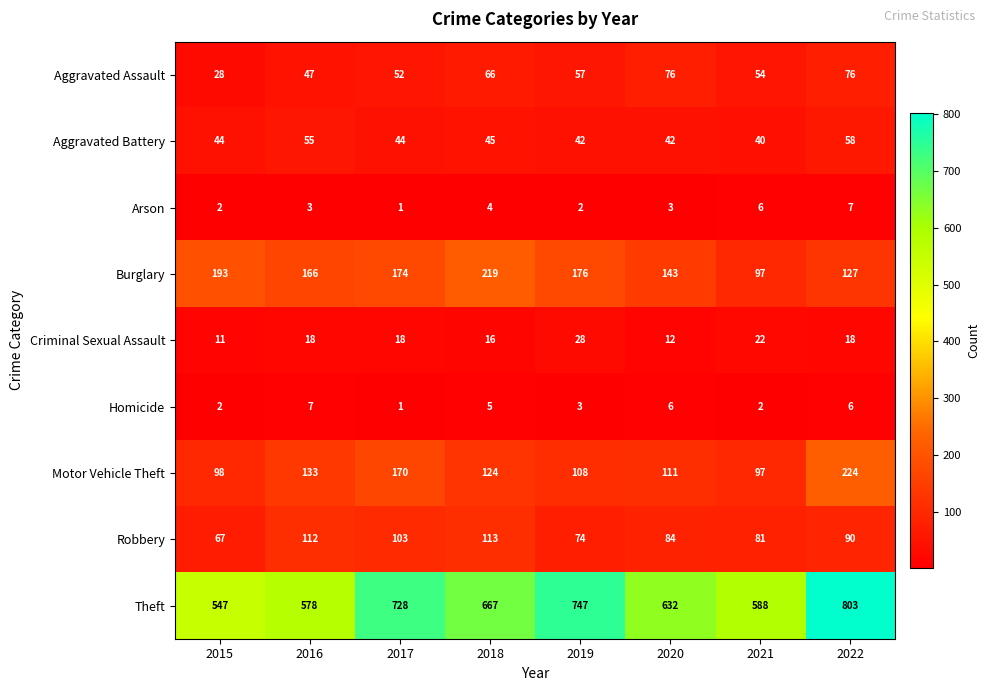

At which category is the sum across all series the highest?

2022